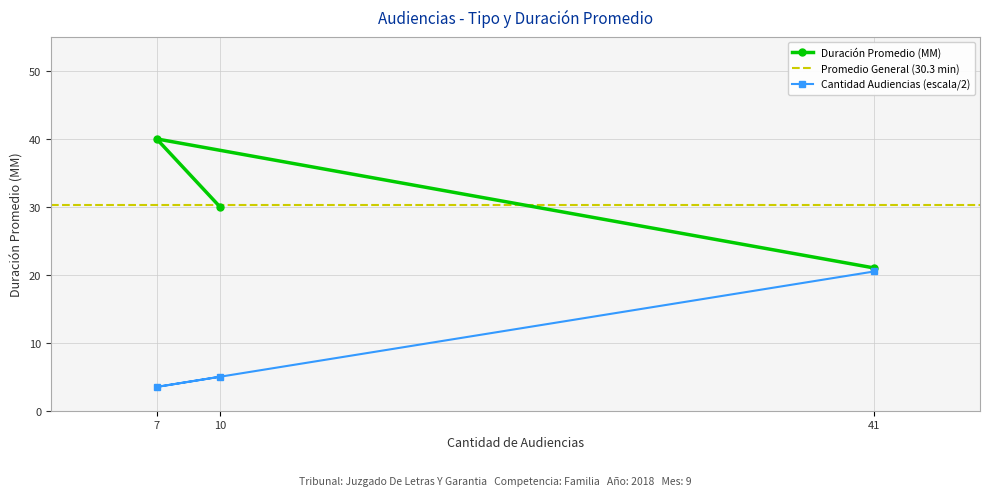

How many data points in Duración Promedio (MM) are less than 30?

1